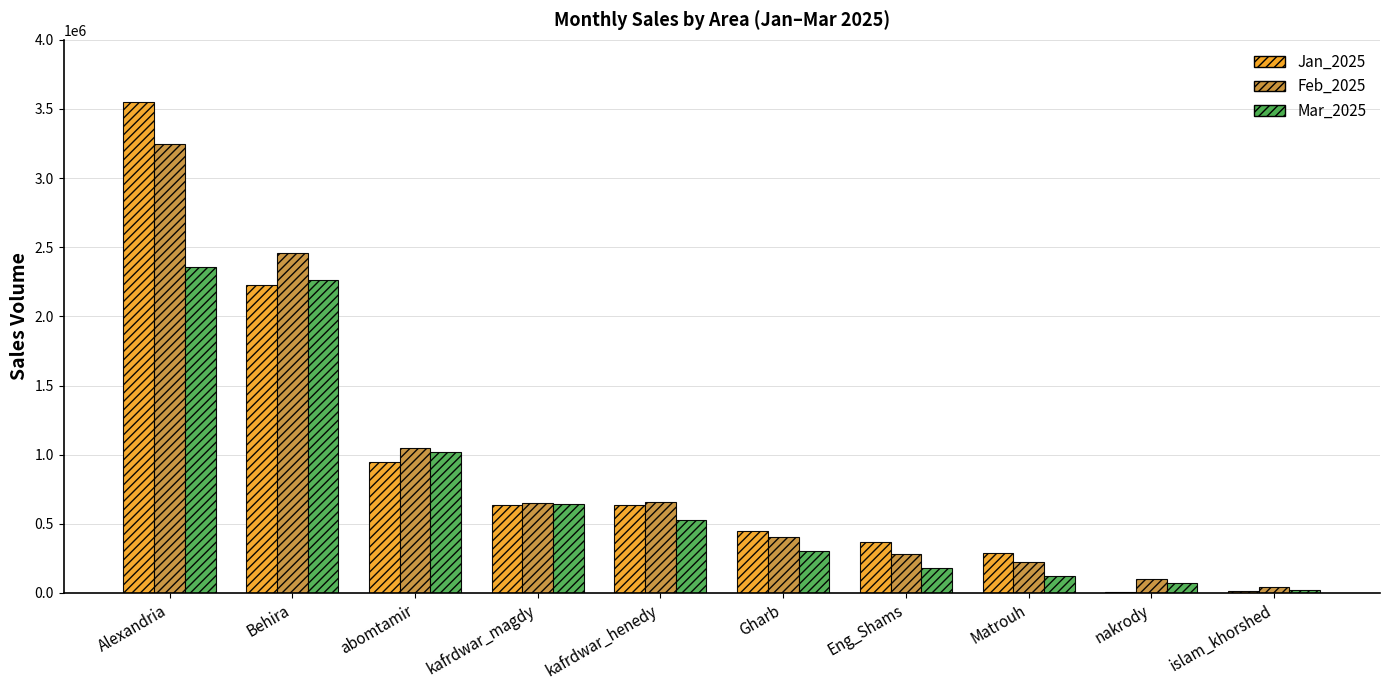

How many data points does each series have?

10